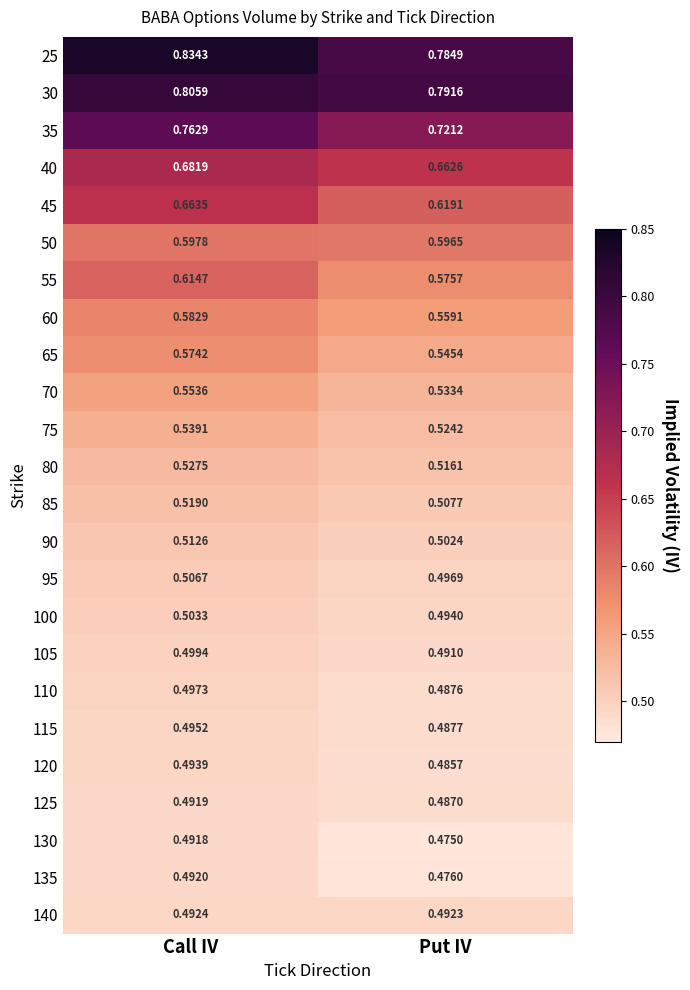

Which category has the lowest value across all series?

Put IV